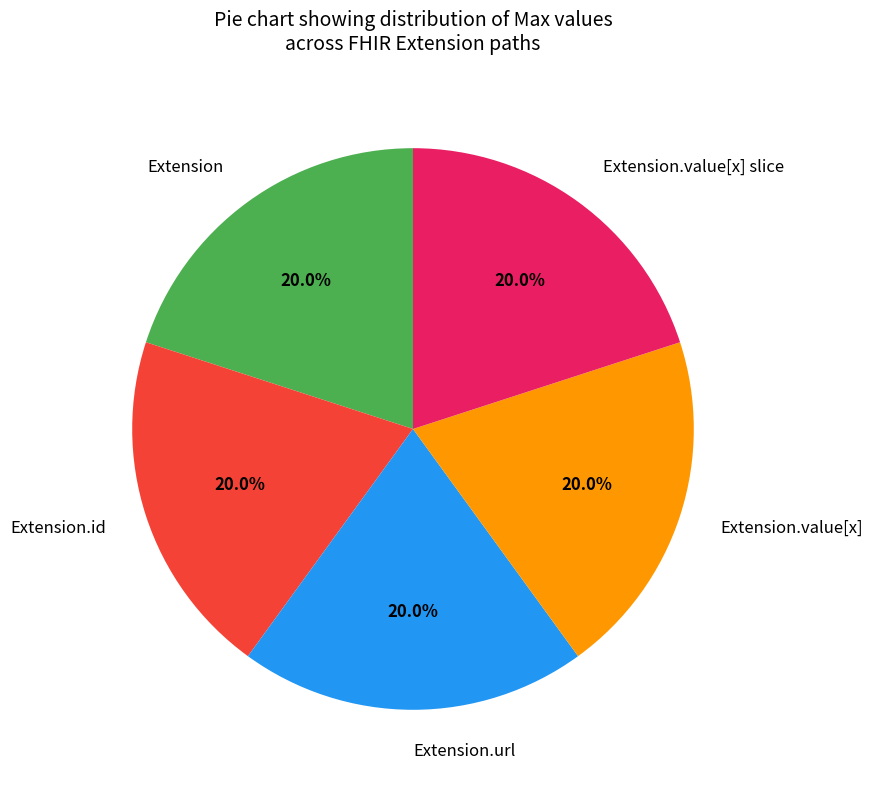

To the nearest percent, what is the average slice percentage?

20%